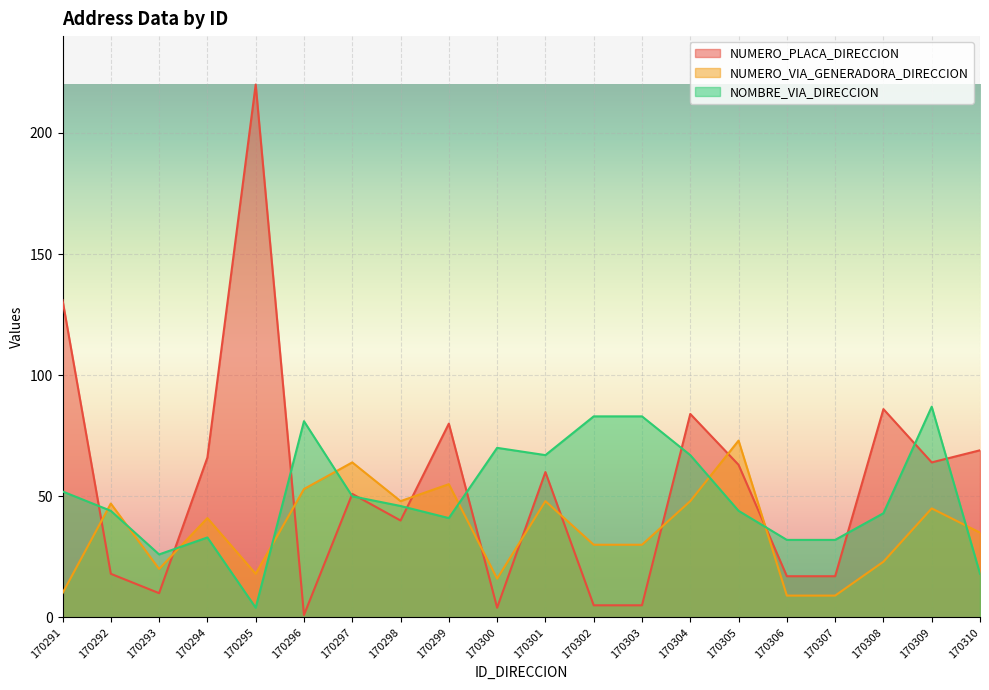

Rank the categories by NUMERO_VIA_GENERADORA_DIRECCION value from lowest to highest.

170306, 170307, 170291, 170300, 170295, 170293, 170308, 170302, 170303, 170310, 170294, 170309, 170292, 170298, 170301, 170304, 170296, 170299, 170297, 170305